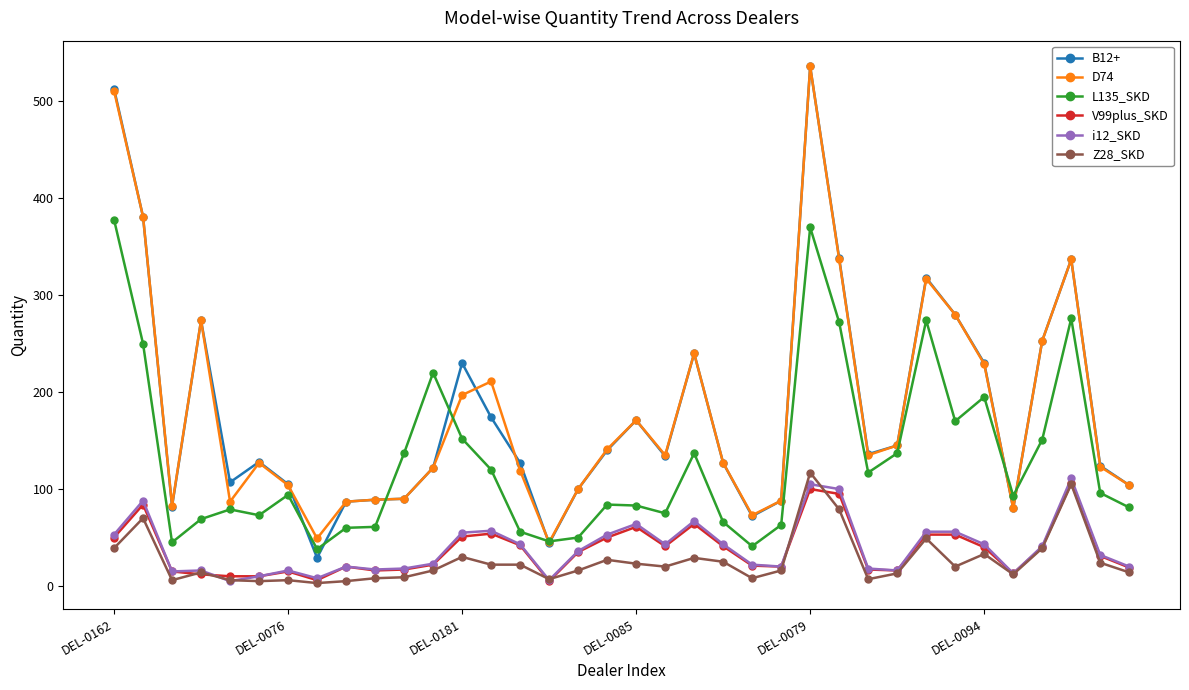

Which series has the widest spread of values?

B12+